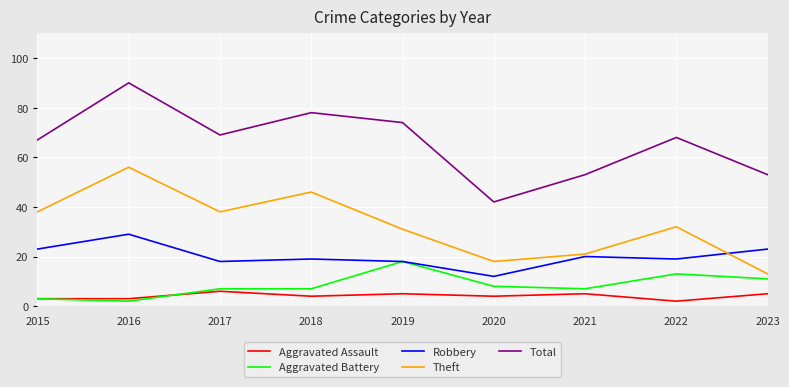

True or false: Total and Aggravated Assault intersect in this chart.

False